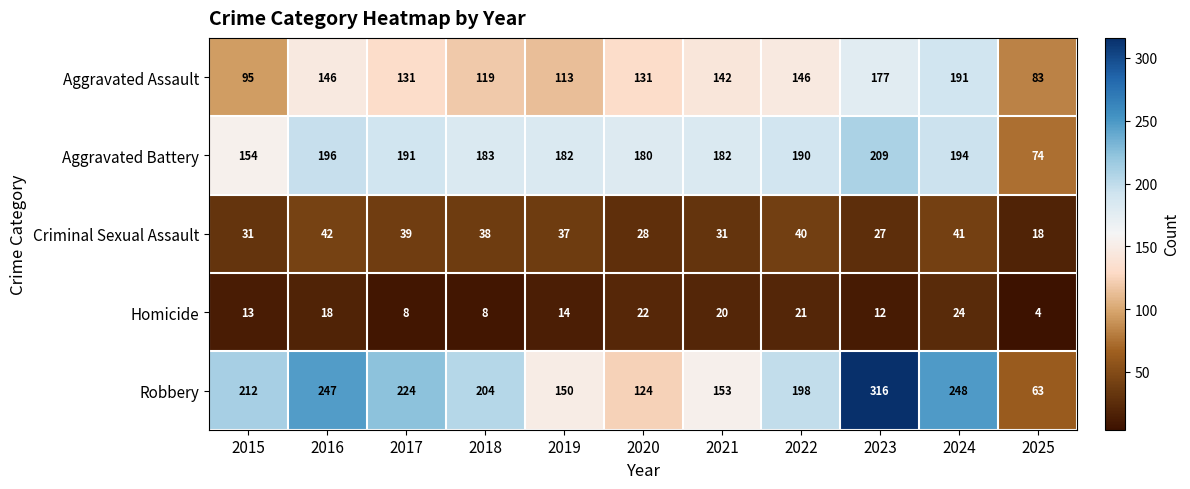

At which category is the sum across all series the highest?

2023